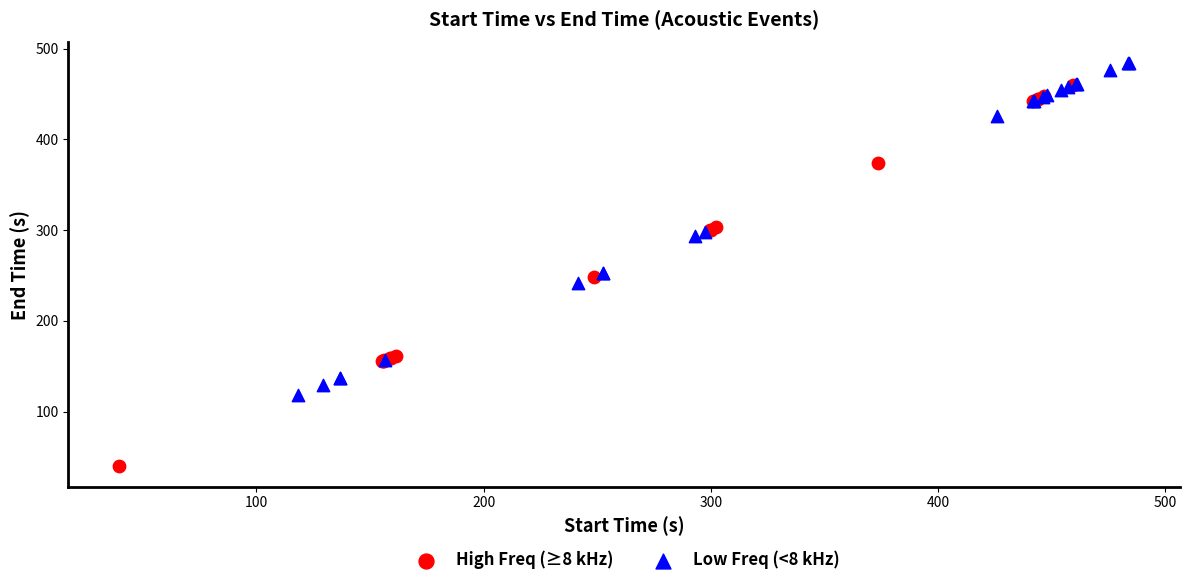

Which series reaches the minimum Y coordinate?

High Freq (≥8 kHz)